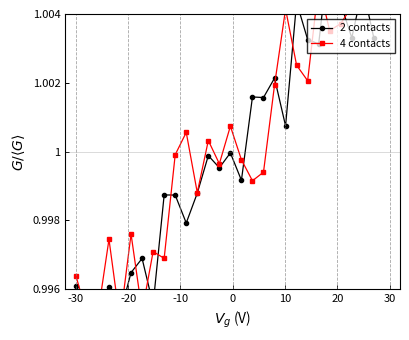

How many times do 4 contacts and 2 contacts cross each other?

14